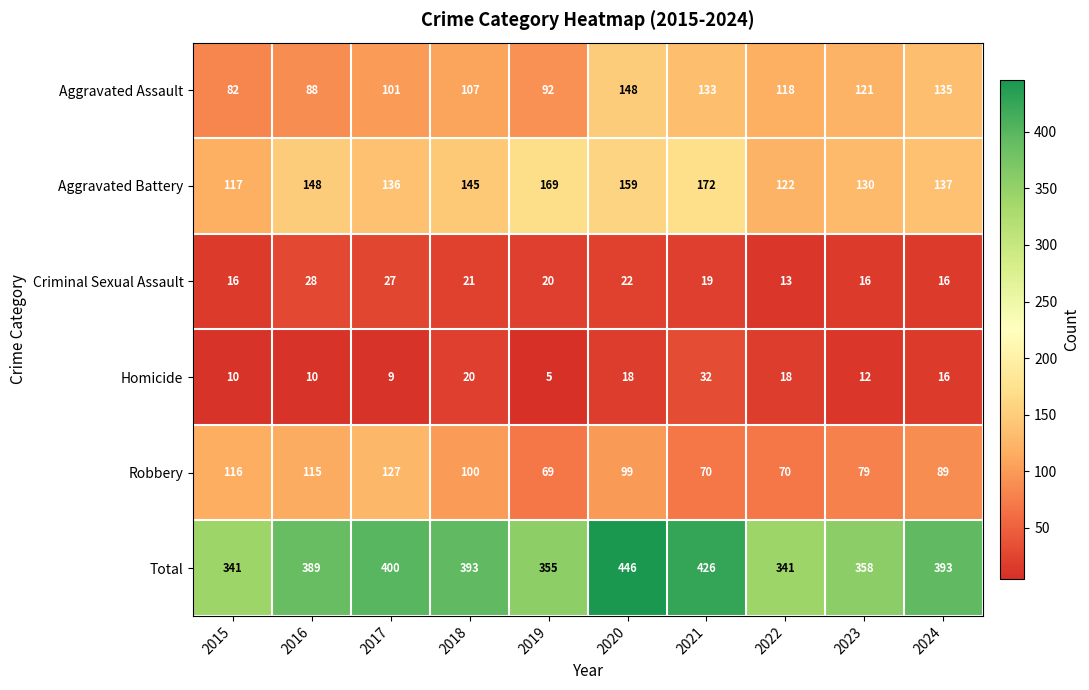

Between 2017 and 2018, which series saw the biggest shift?

Robbery